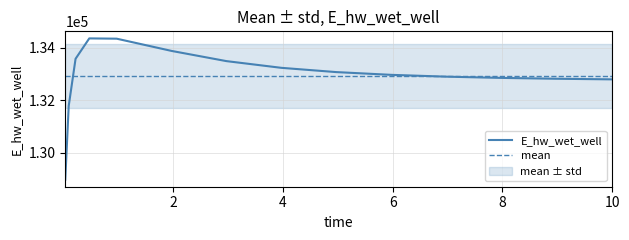

Reading left to right, transcribe all the data shown in this chart.

128966.7	131774.6	133572.6	134349.7	134338.6	133872.6	133484.0	133228.4	133065.9	132961.1	132891.8	132844.8	132812.2	132789.2	132788.7